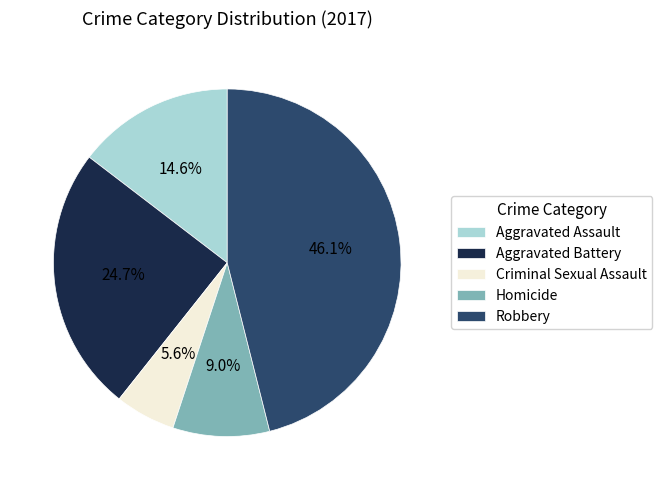

Is there a majority slice in this chart?

No